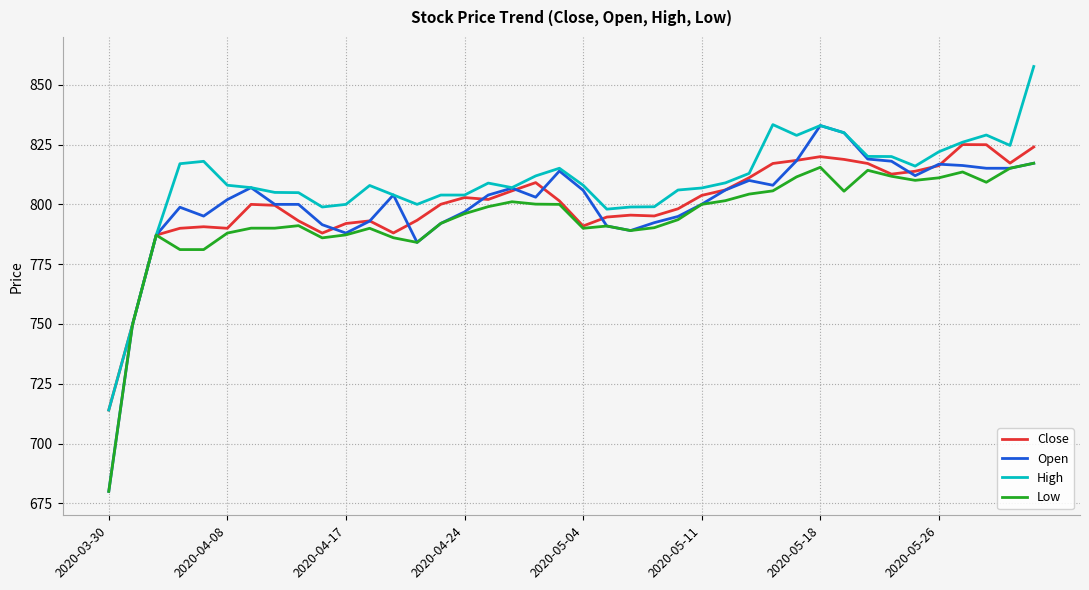

Which series has the largest range (max minus min)?

Open